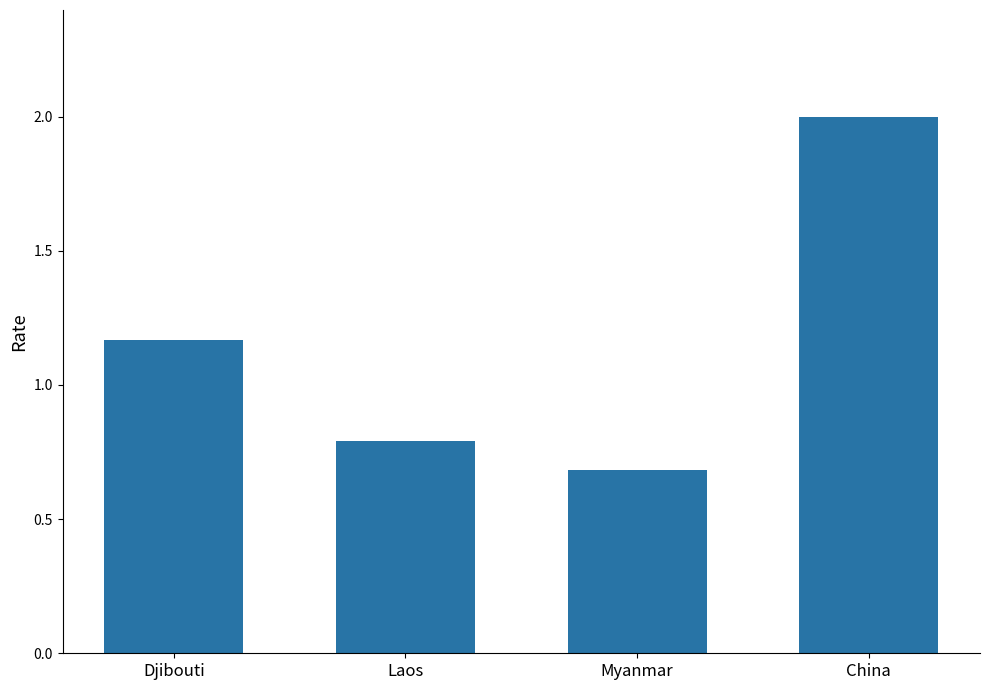

What value does the data have at Laos?

0.8